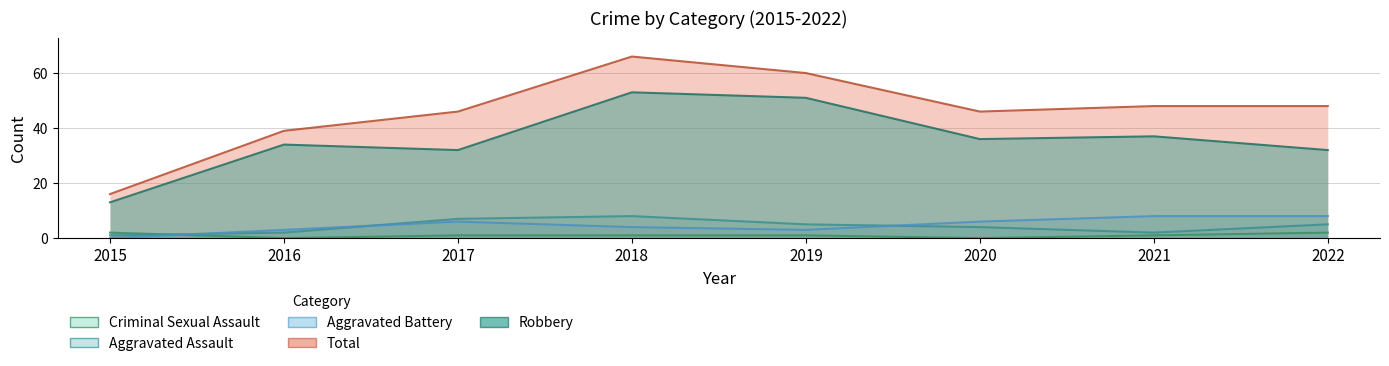

Which series has the largest total across all categories?

Total